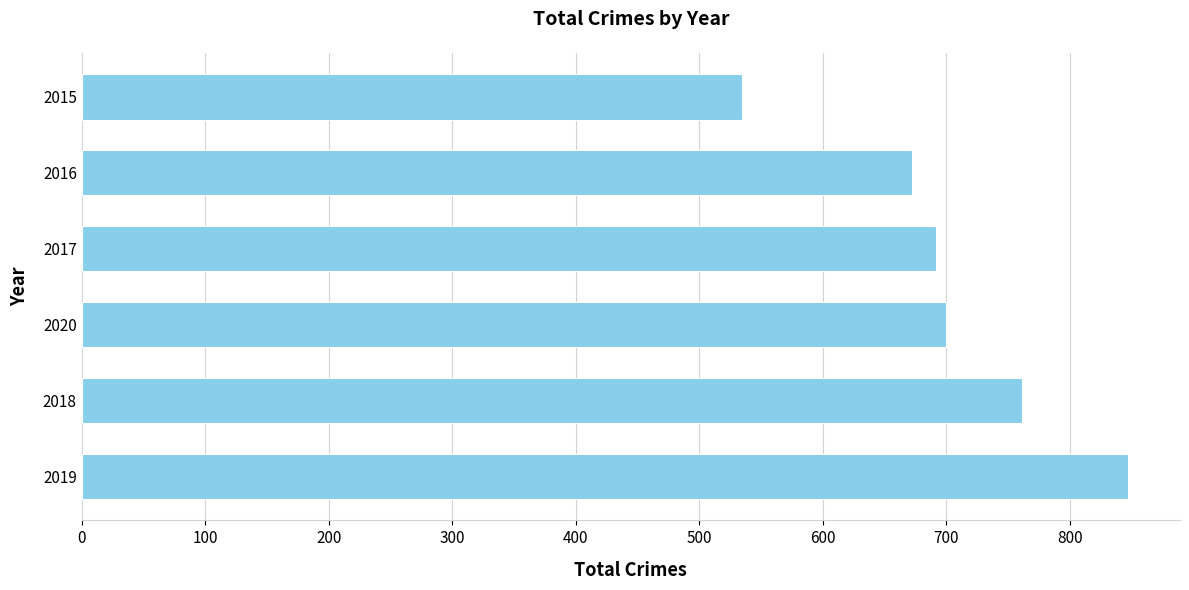

What is the greatest value displayed?

847